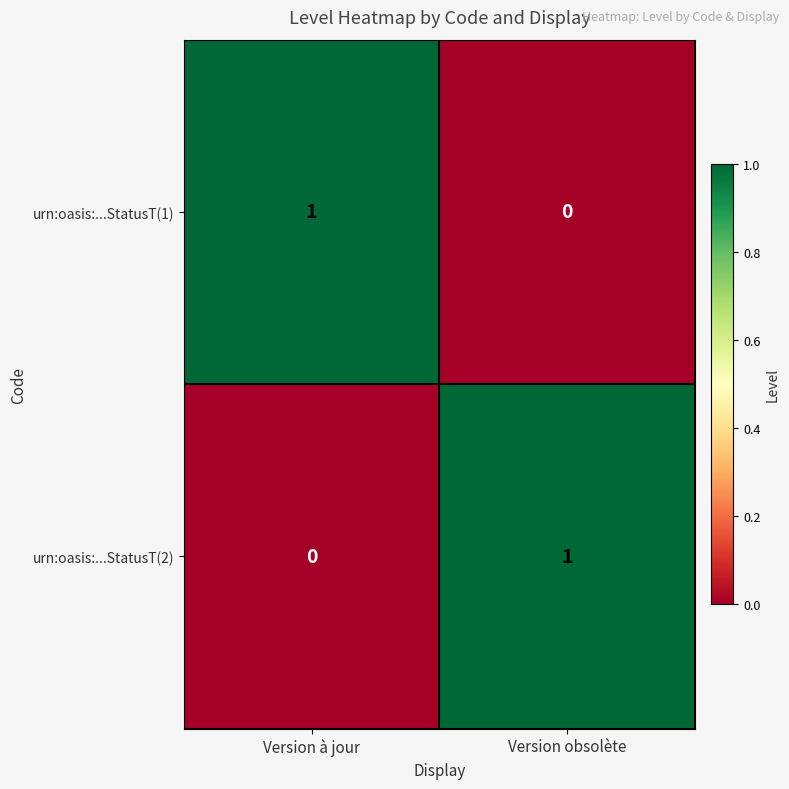

At Version à jour, list the series in order from smallest to largest.

urn:oasis:...StatusT(2), urn:oasis:...StatusT(1)